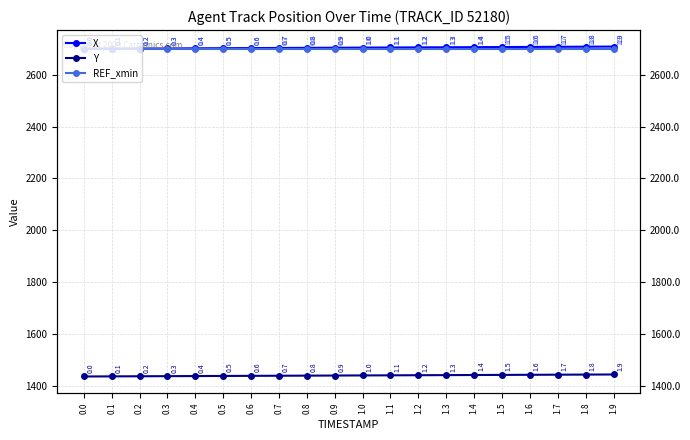

Which series has the largest range (max minus min)?

X